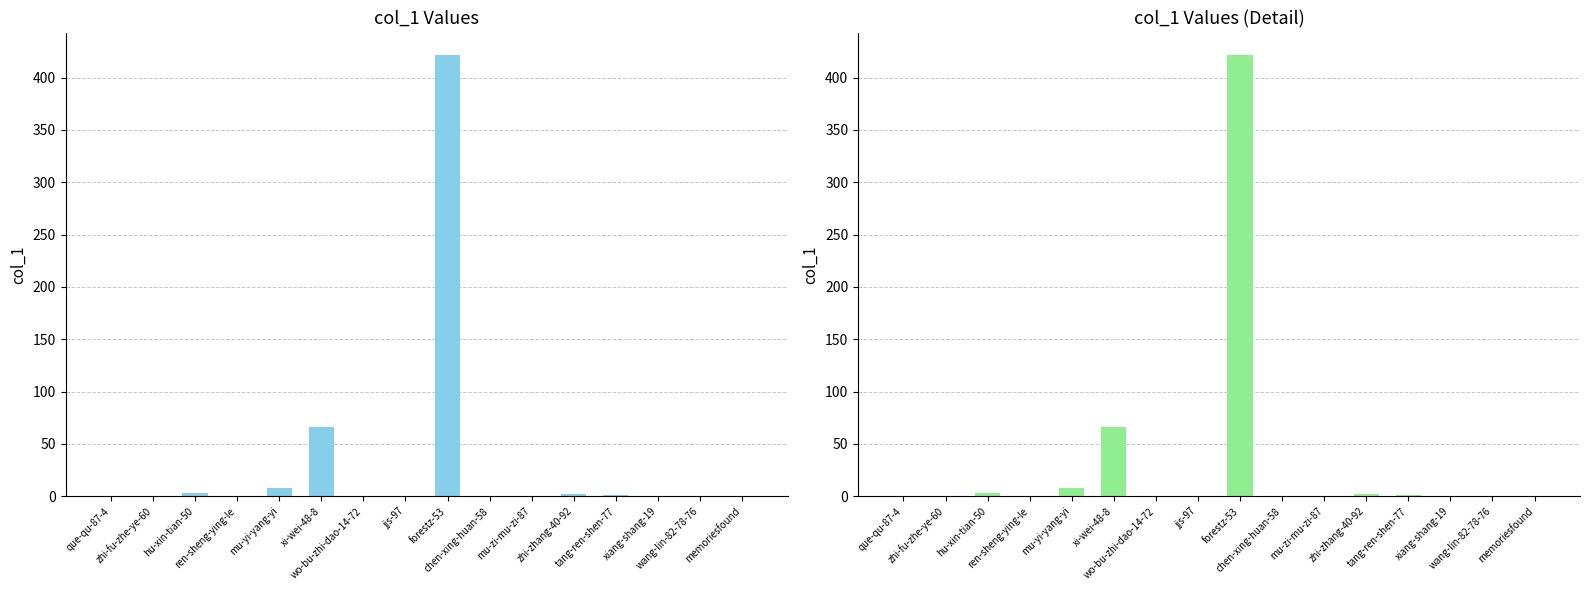

How many bars are there in total?

16